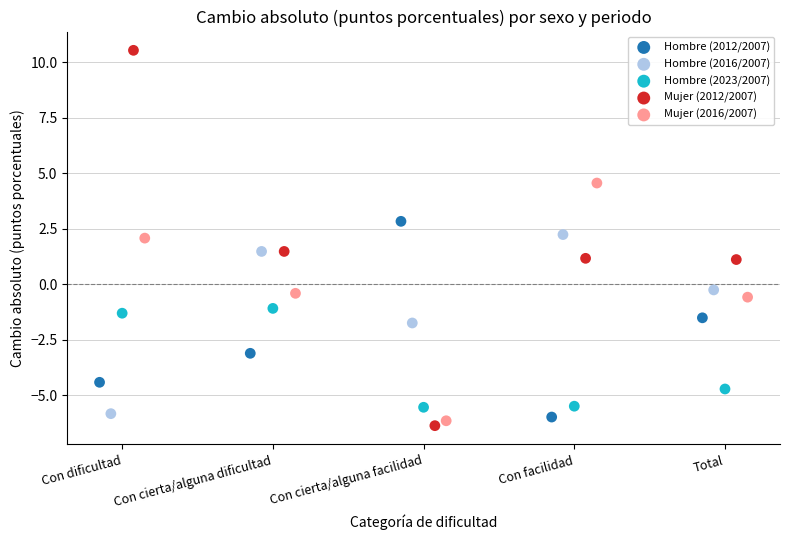

Which series contains the lowest Y value?

Mujer (2012/2007)